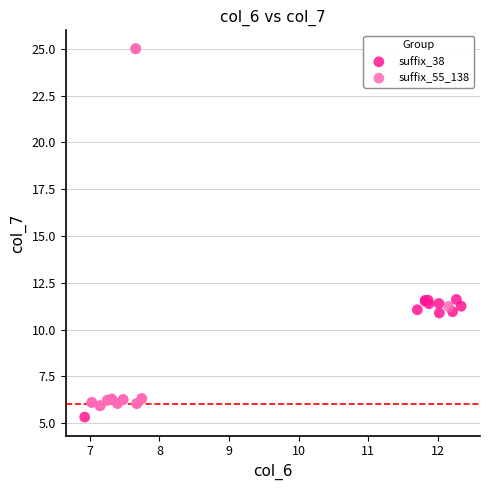

What are all the series names shown in the legend?

suffix_38, suffix_55_138